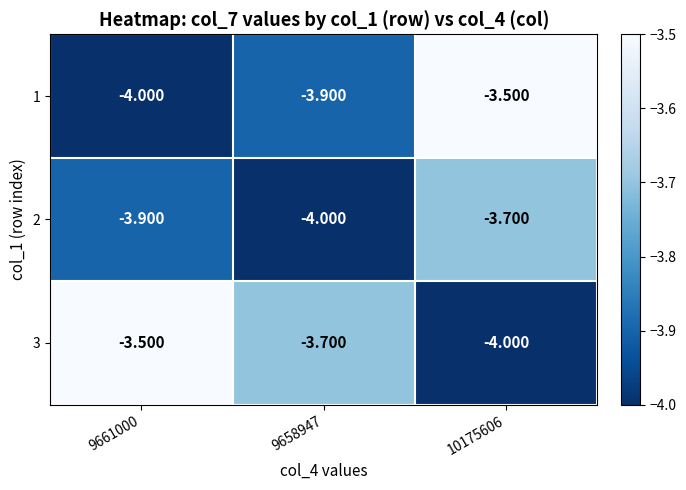

How many series are shown in this chart?

3